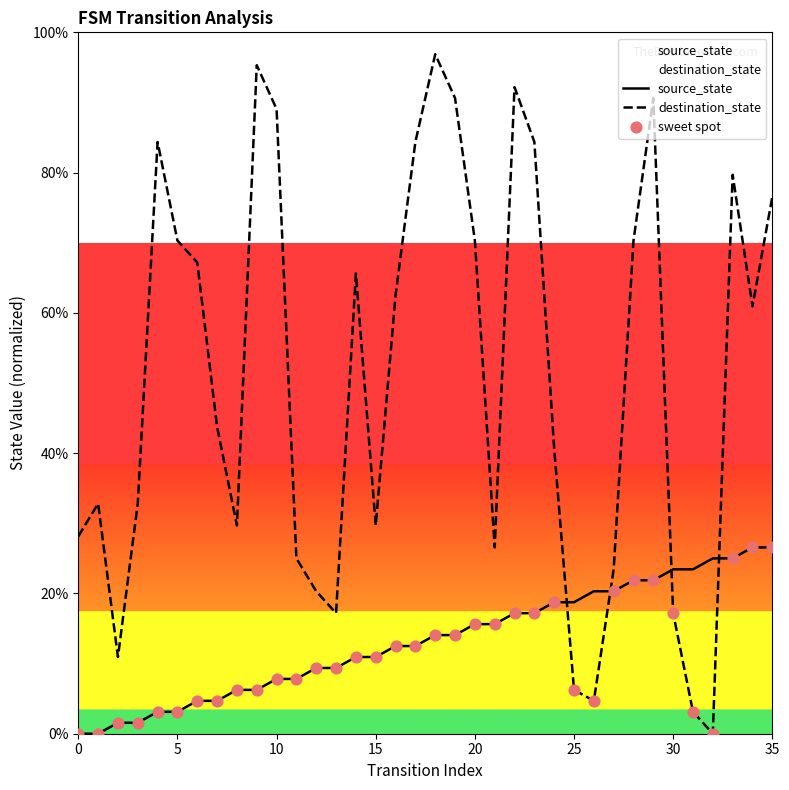

At which category is the sum across all series the highest?

29